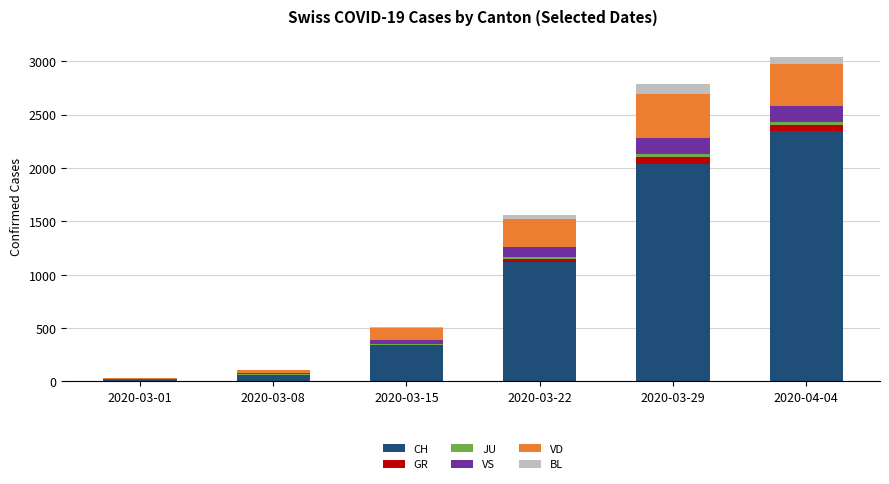

What is the label of the 4th bar from the right?

2020-03-15